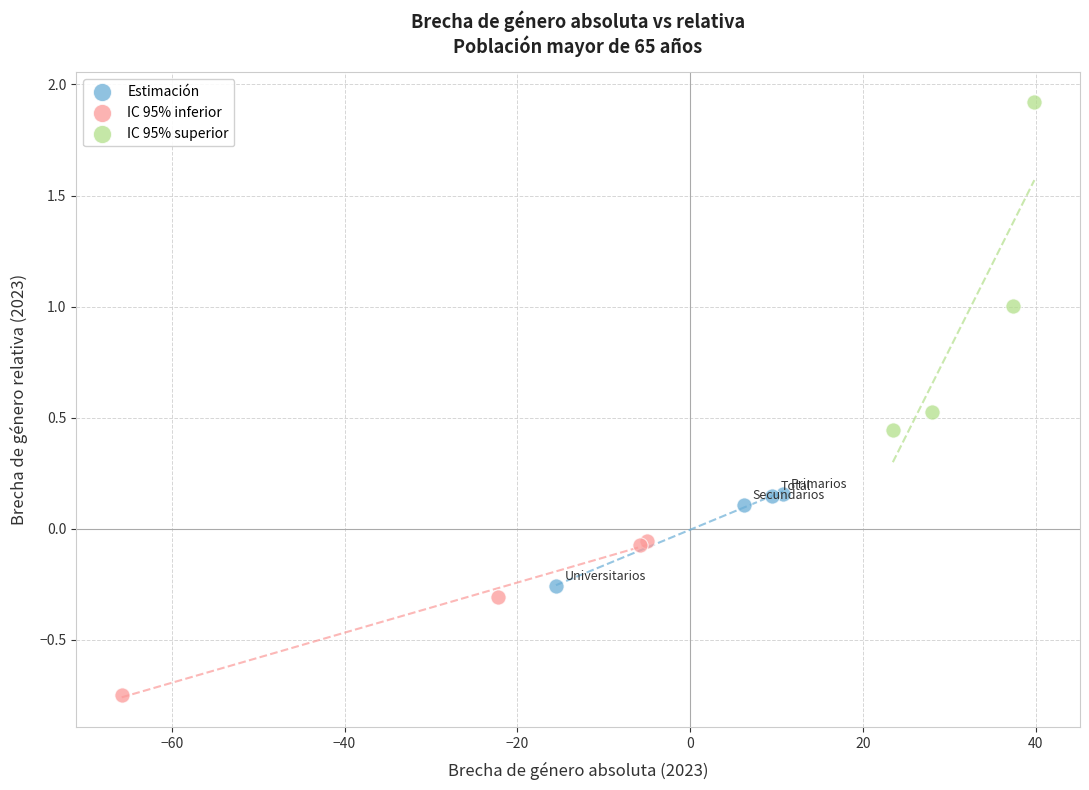

Which series contains the highest Y value?

IC 95% superior